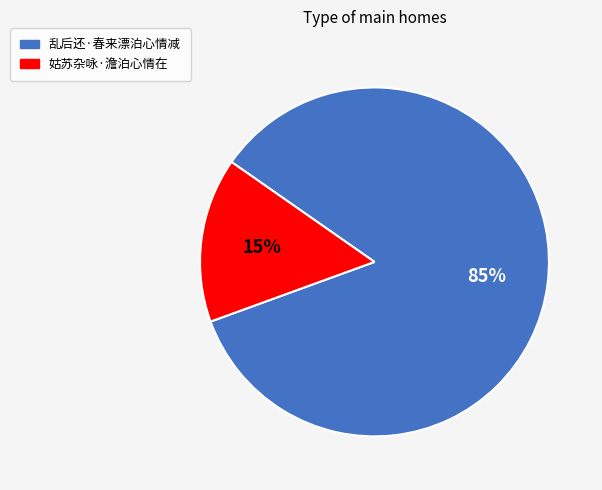

Does any single category account for the majority?

Yes